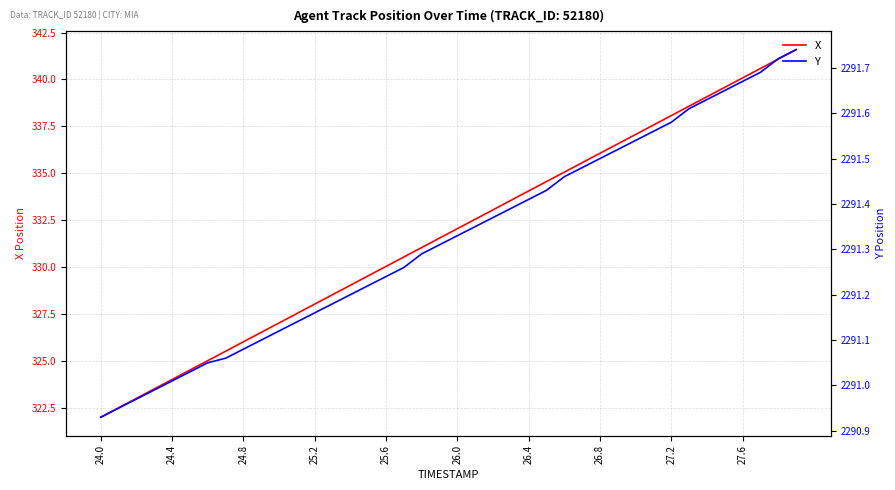

True or false: Y and X intersect in this chart.

False